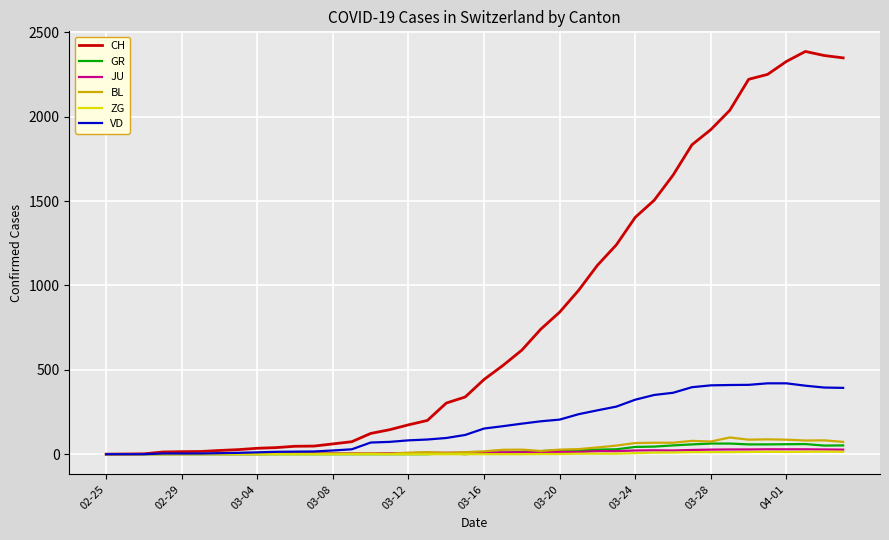

What is the sum of all CH values?

32444